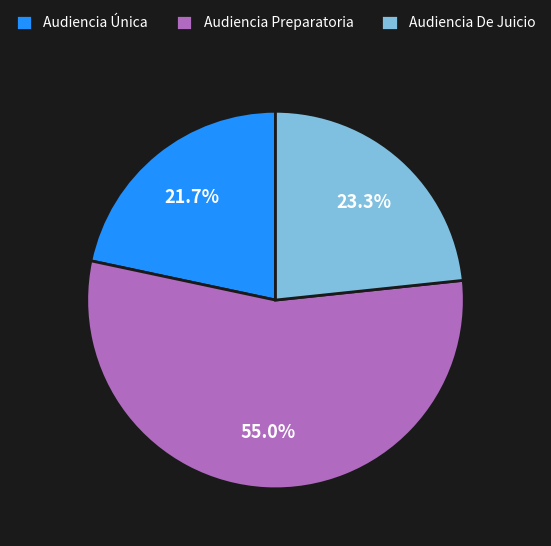

To the nearest percent, what percentage of the pie is Audiencia Preparatoria?

55%